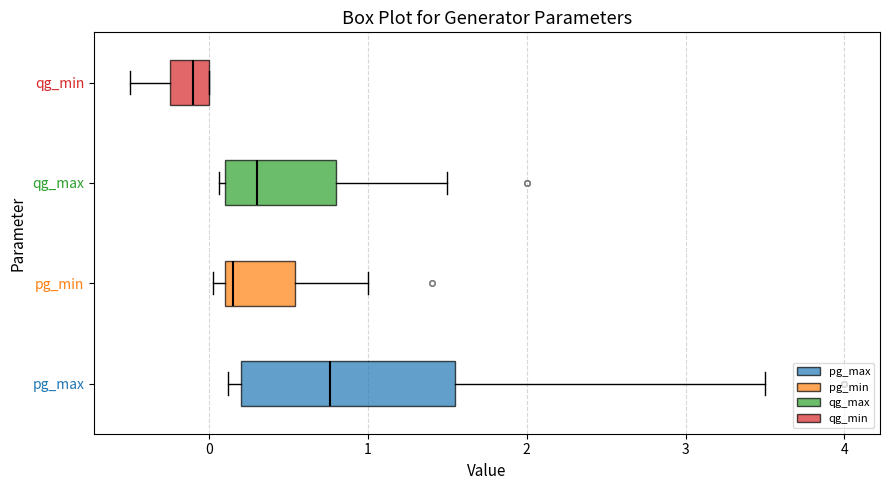

Which box has the furthest to the right median line?

pg_max